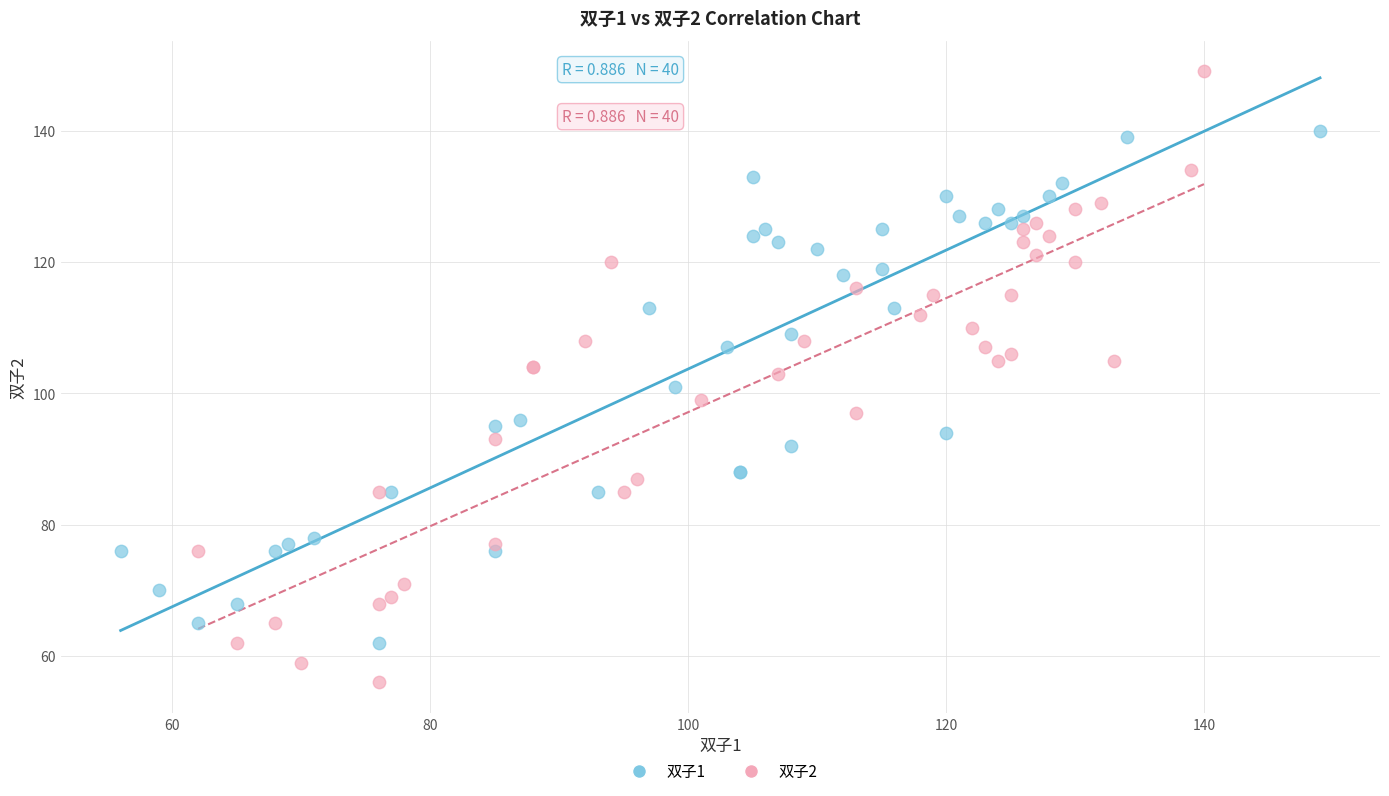

Which series has the widest spread of Y values?

双子2